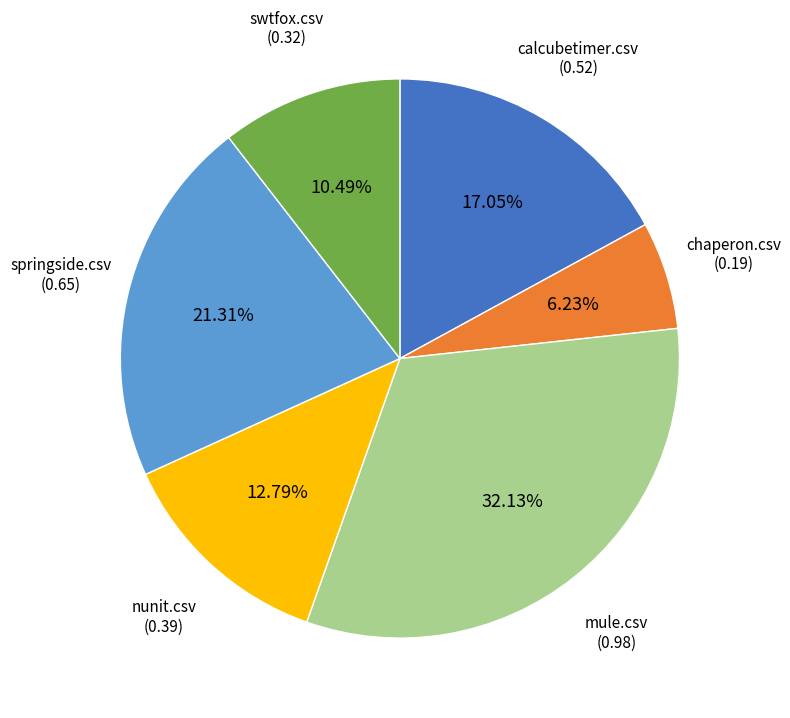

Which category has the biggest portion of the pie?

mule.csv